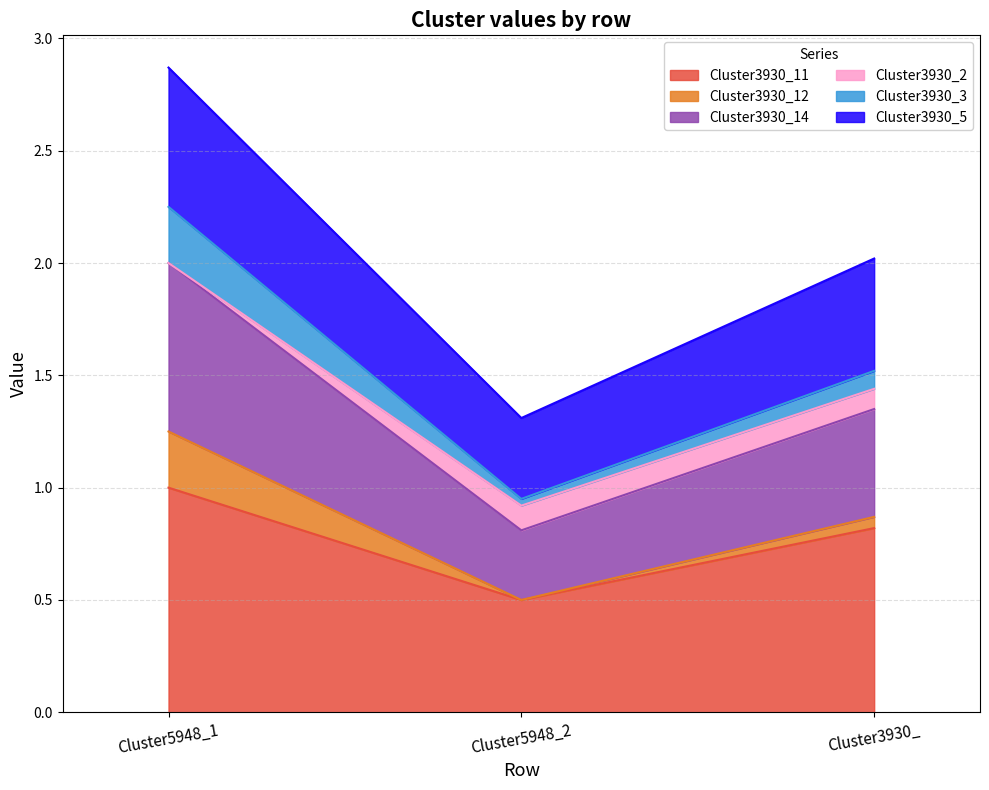

The value of Cluster3930_11 at Cluster3930_ is 0.5. True or false?

False